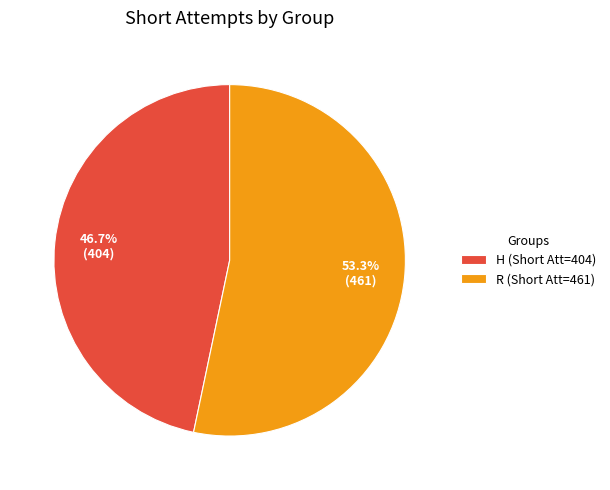

What percentage is the H slice, to the nearest percent?

47%